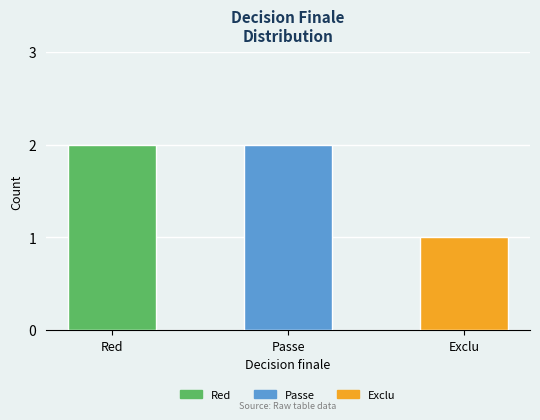

What is the average value?

2